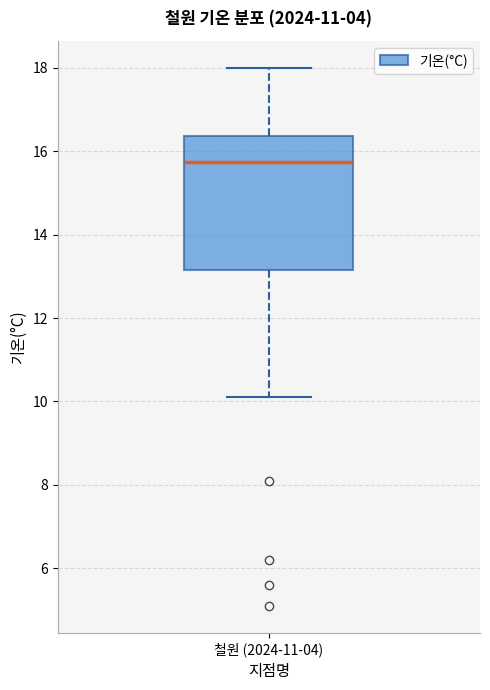

Read this box plot against the y-axis: the position of the median line, the range covered by the box, and the ends of both whiskers. The values are not printed on the chart, so give them approximately, as read against the axis.

median 15.8, box 13.2 to 16.4, whiskers 10.2 to 18.0